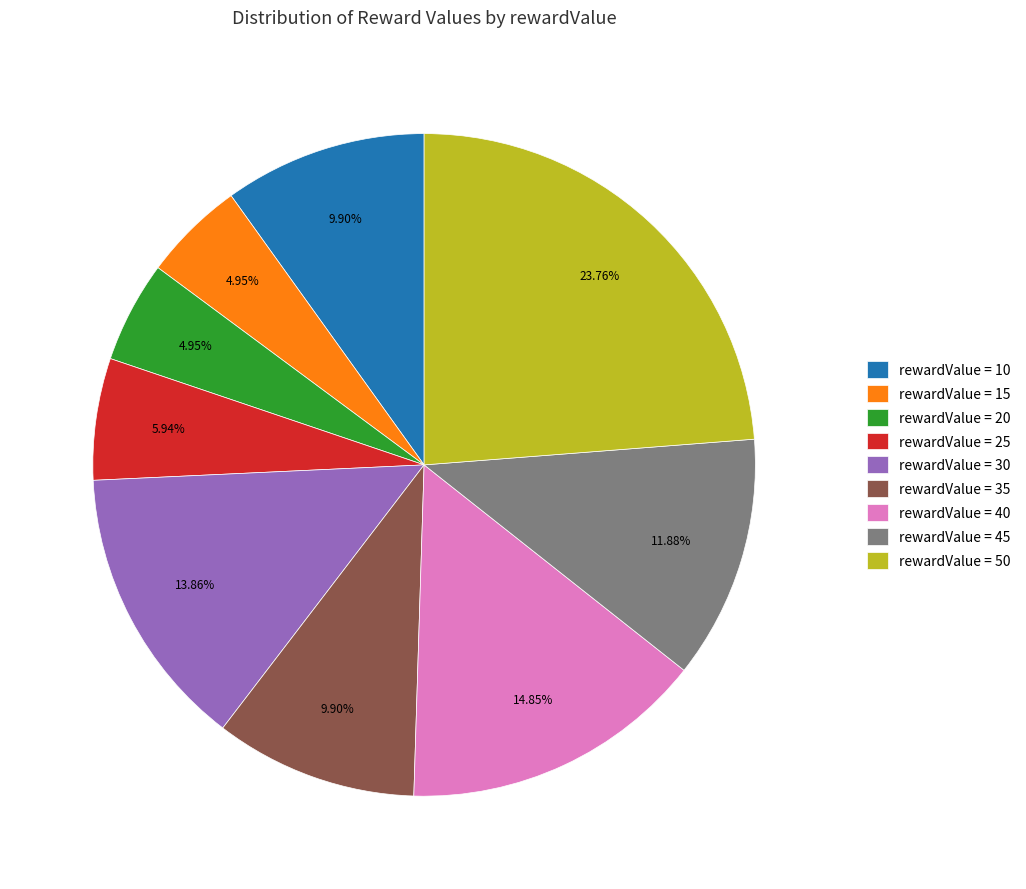

Is the sum of rewardValue = 35 and rewardValue = 45 greater than half?

No